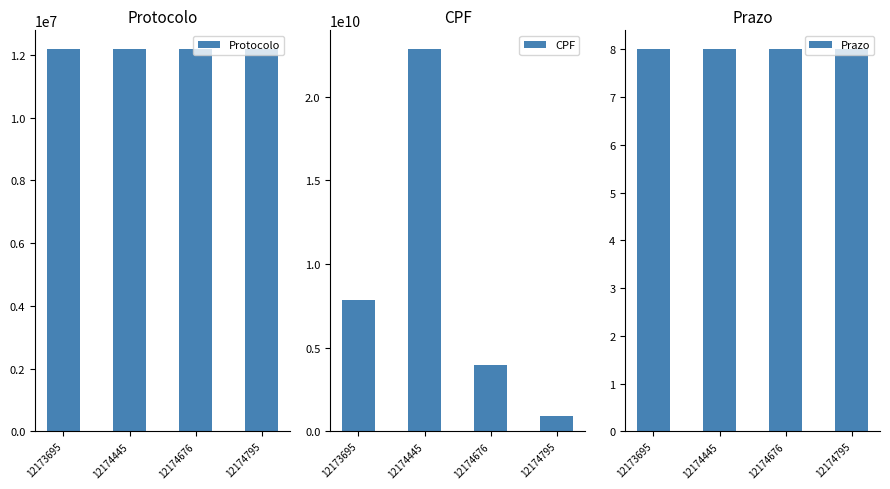

What is the approximate value of CPF at 12174676?

3968114698